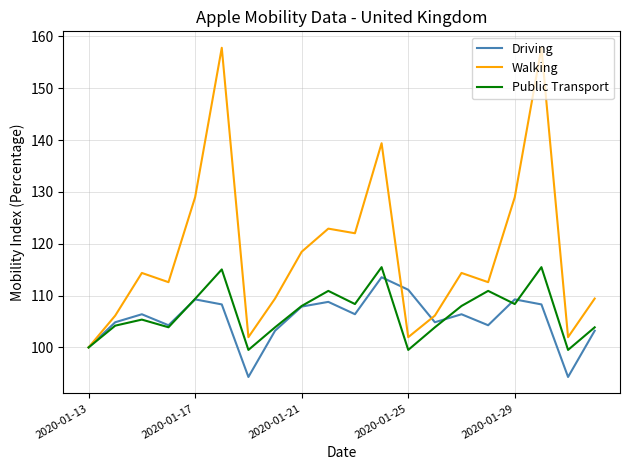

What is the lowest value of the Driving series?

94.3